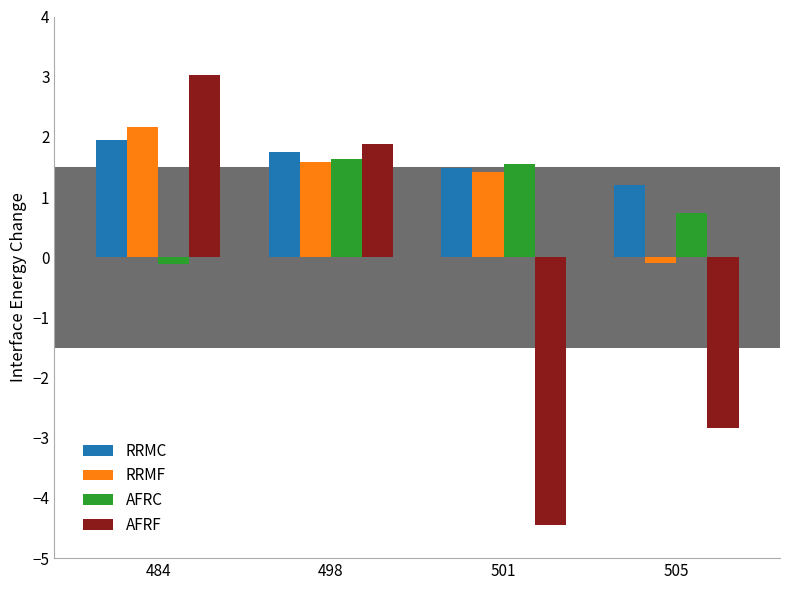

Is the value of AFRF at 484 greater than the value of RRMC at 498?

Yes